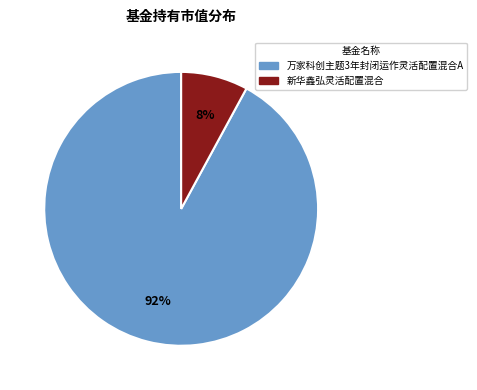

Is there any slice that represents more than half of the pie?

Yes